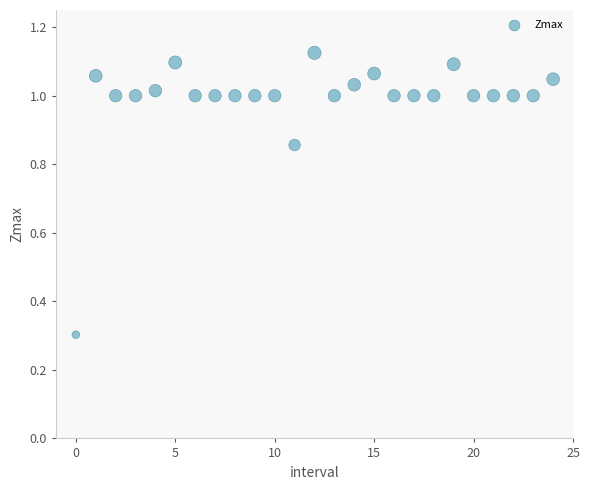

What Y value in the scatter plot is closest to 0?

0.3